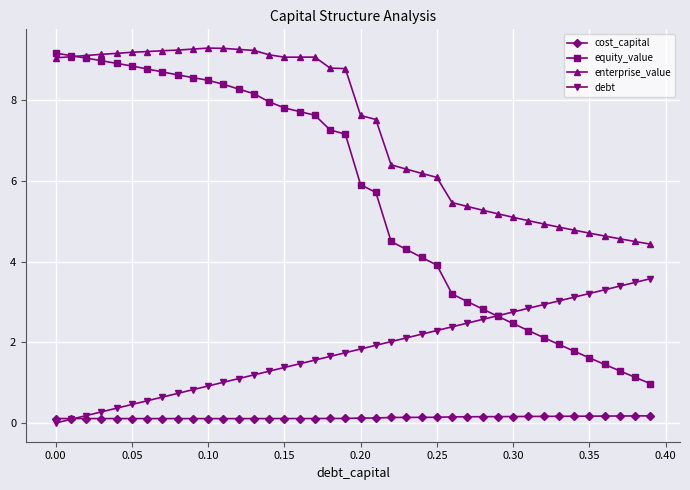

What are all the series names shown in the legend?

cost_capital, equity_value, enterprise_value, debt